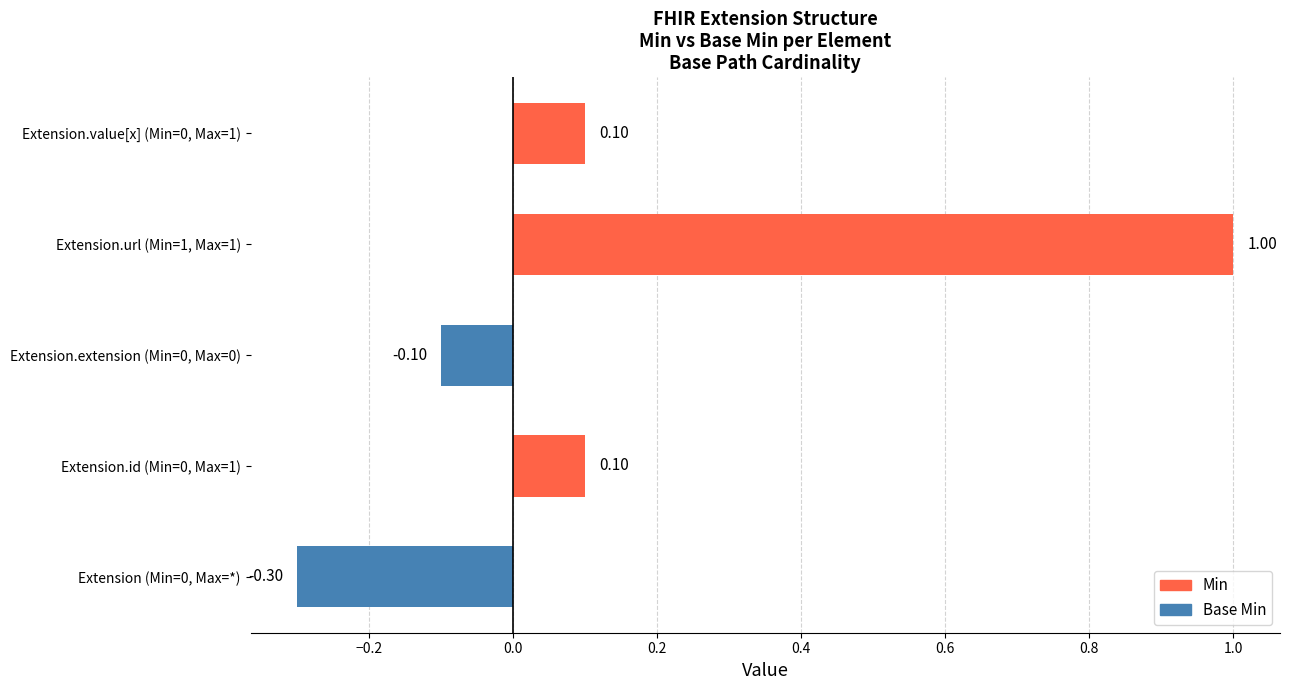

How many data points does each series have?

5